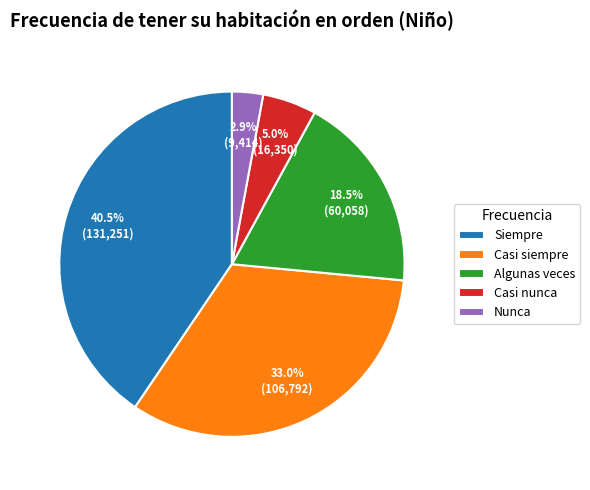

What is the largest slice in the pie chart?

Siempre